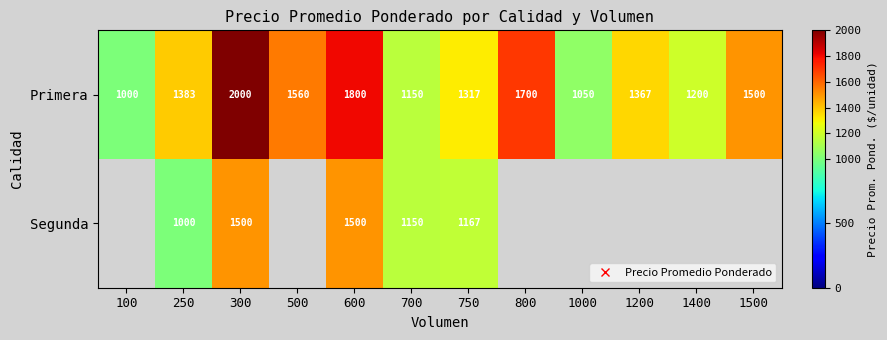

List the labels in order of Primera value, smallest first.

100, 1000, 700, 1400, 750, 1200, 250, 1500, 500, 800, 600, 300